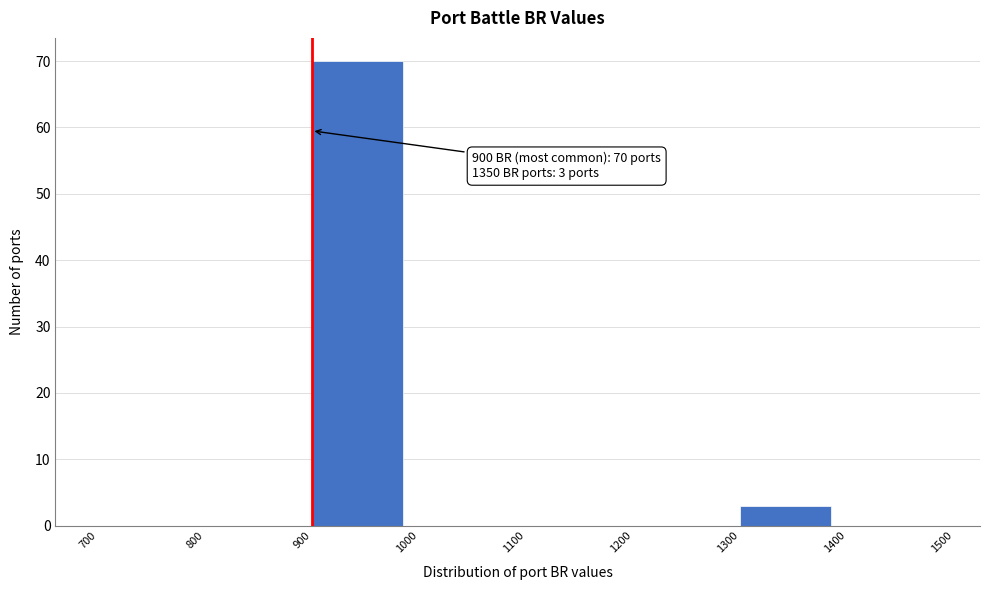

Which range on the x-axis has the tallest bar?

900 to 1000